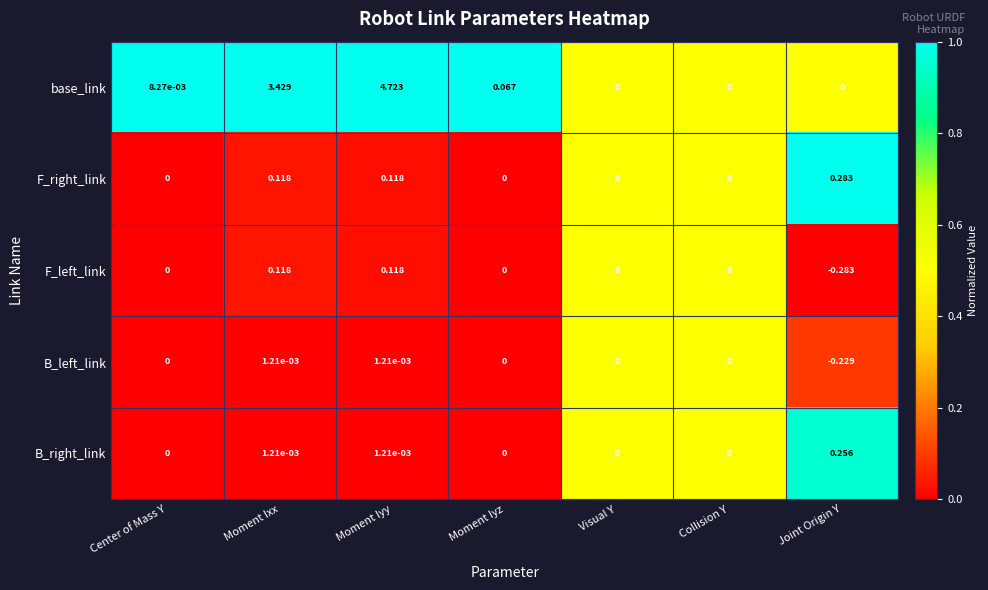

At which category is the sum across all series the highest?

Moment Iyy